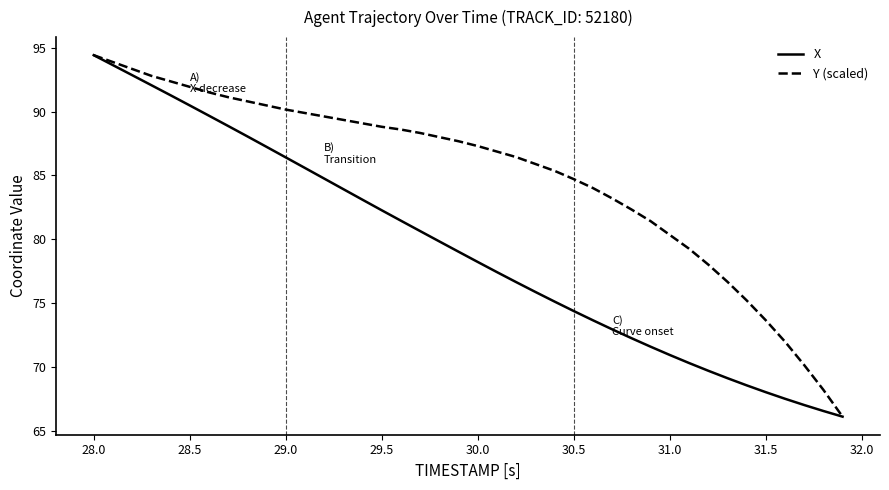

Rank the series by their average value, from highest to lowest.

Y (scaled), X